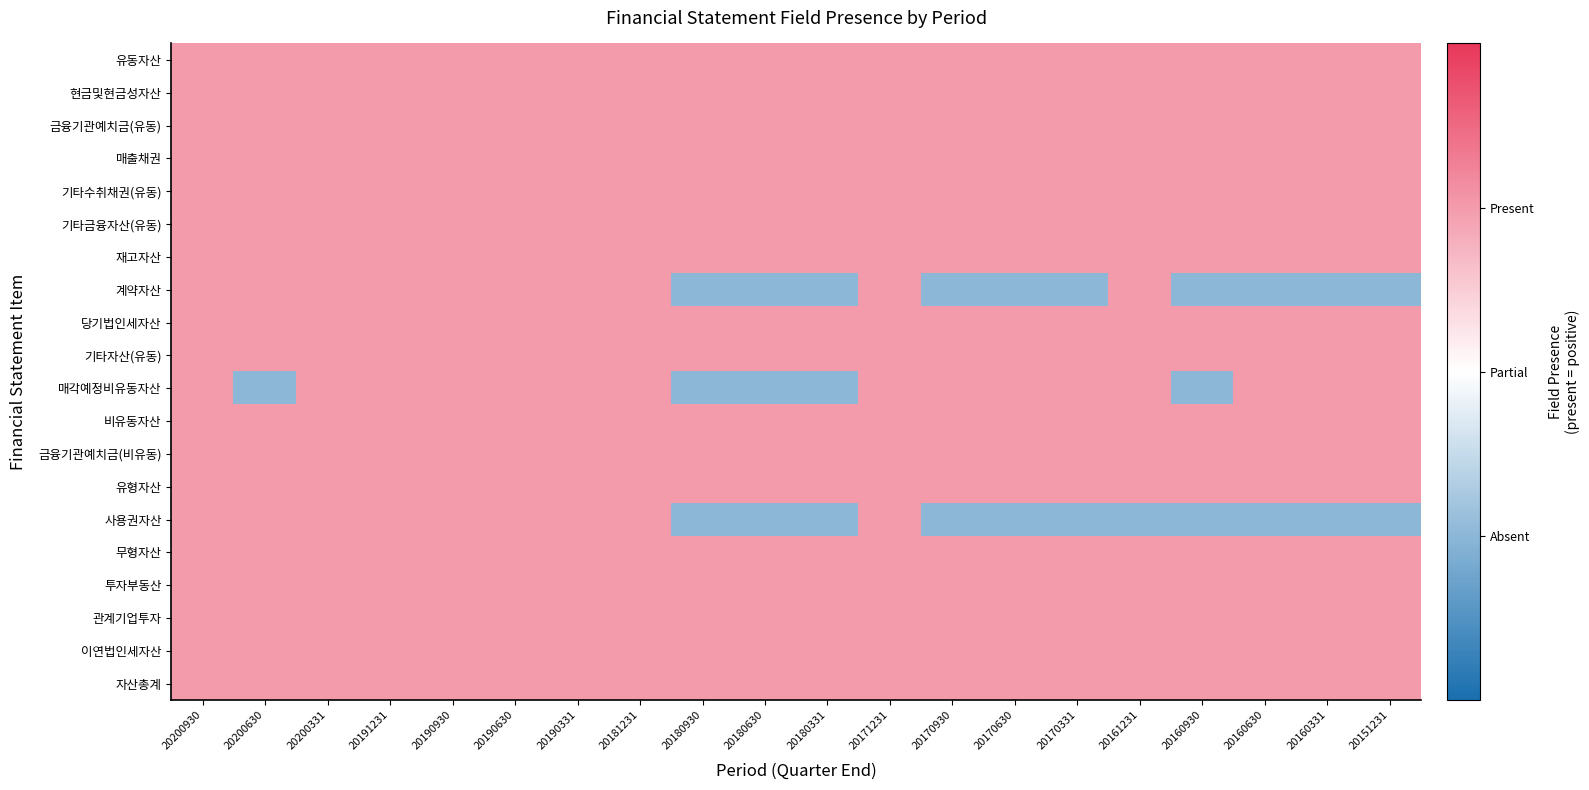

Between 20200331 and 20160930, which series saw the biggest shift?

계약자산